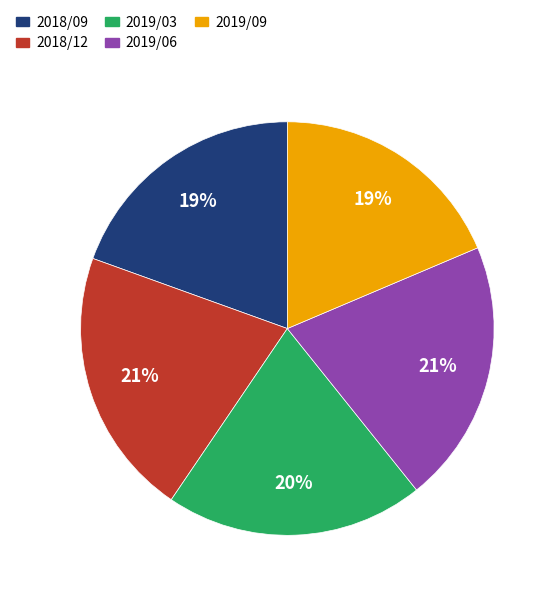

True or false: 2018/09 accounts for 9% of the total.

False